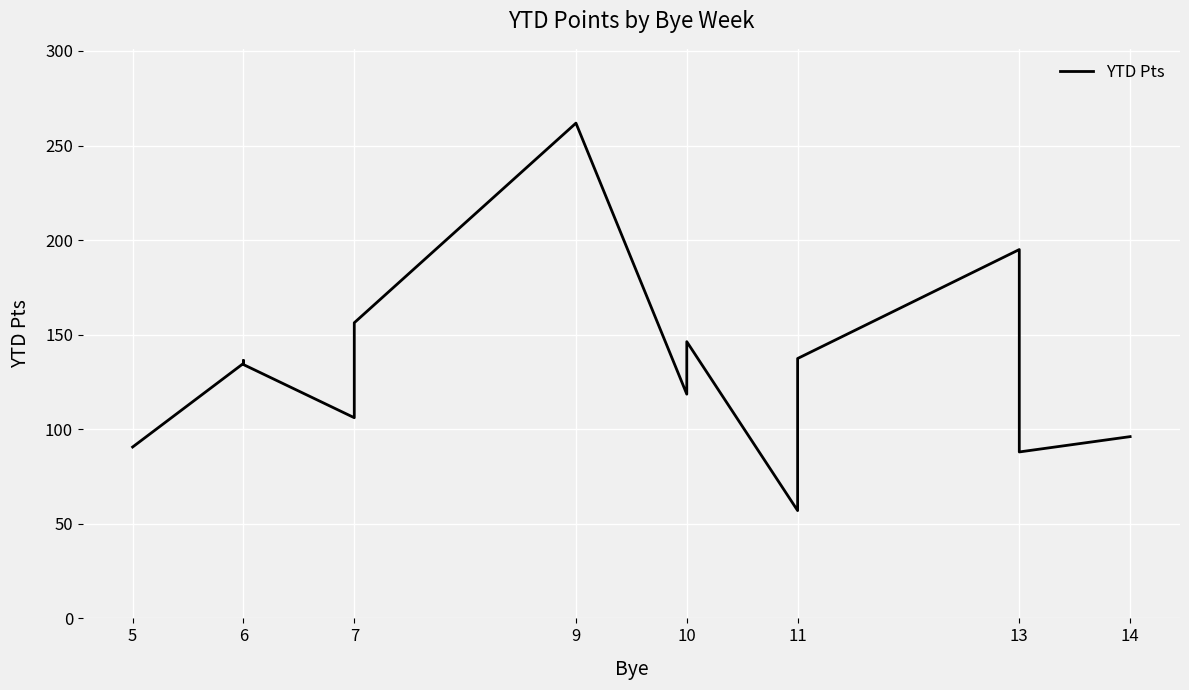

What value does the data have at 6?

134.8